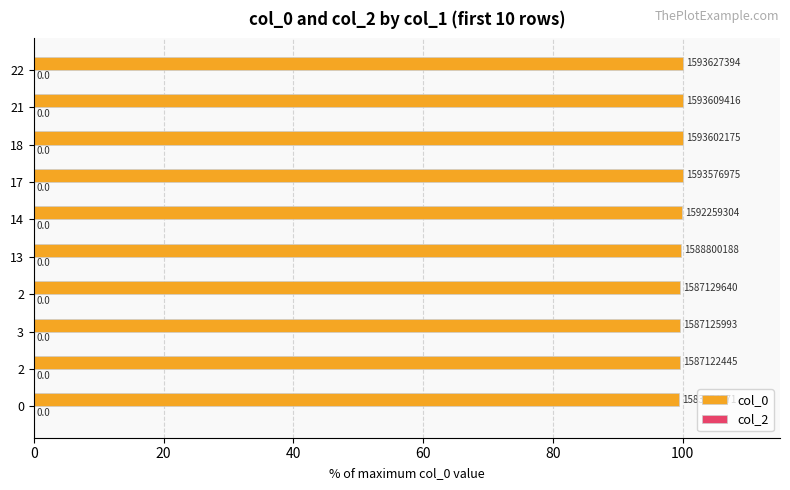

How many bars are there in total?

10